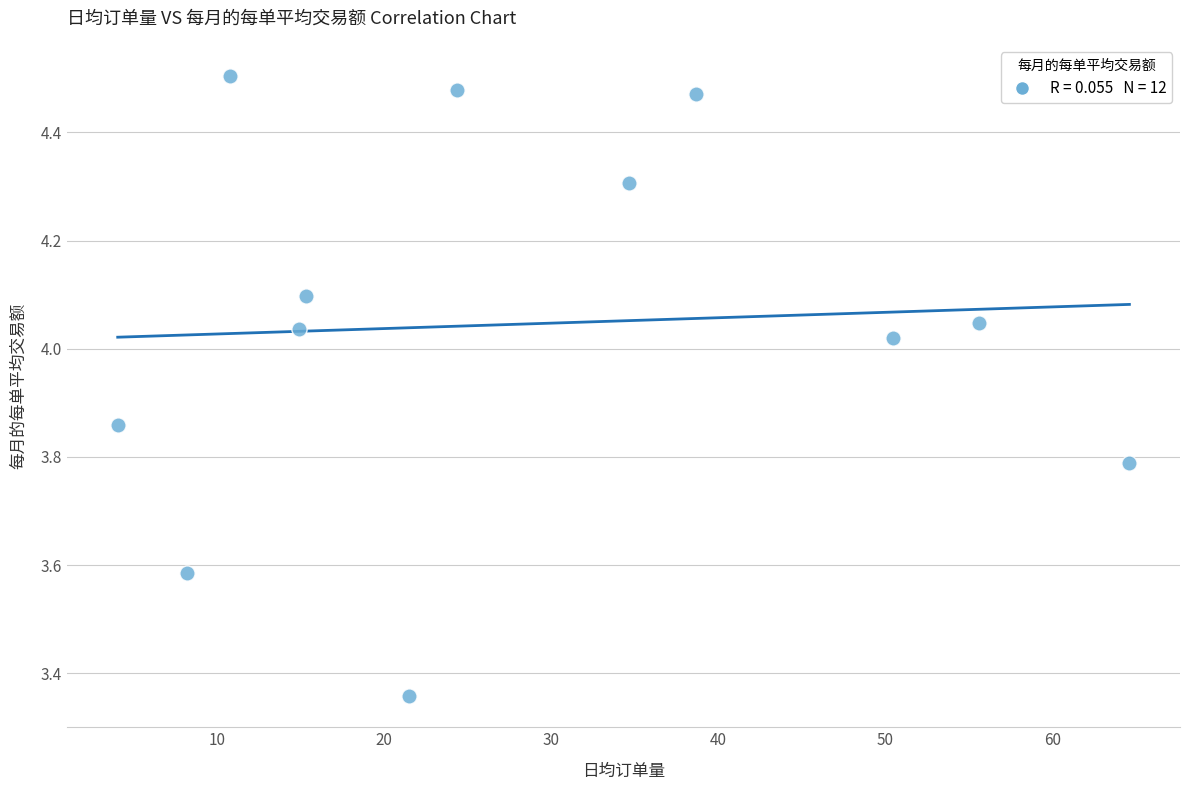

What is the range of Y values (max minus min)?

1.1